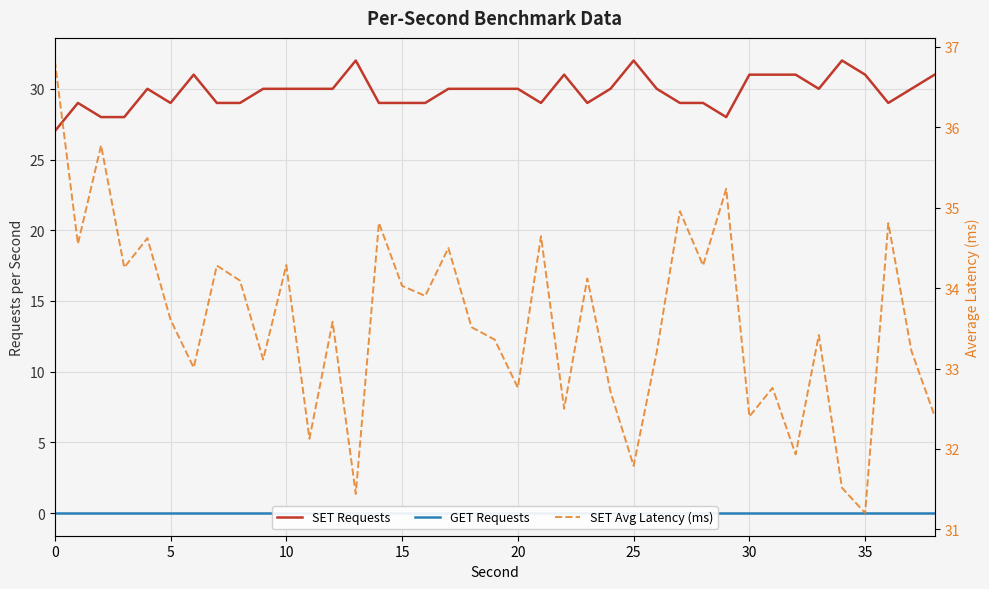

Is the value of SET Requests at 15 greater than the value of GET Requests at 14?

Yes